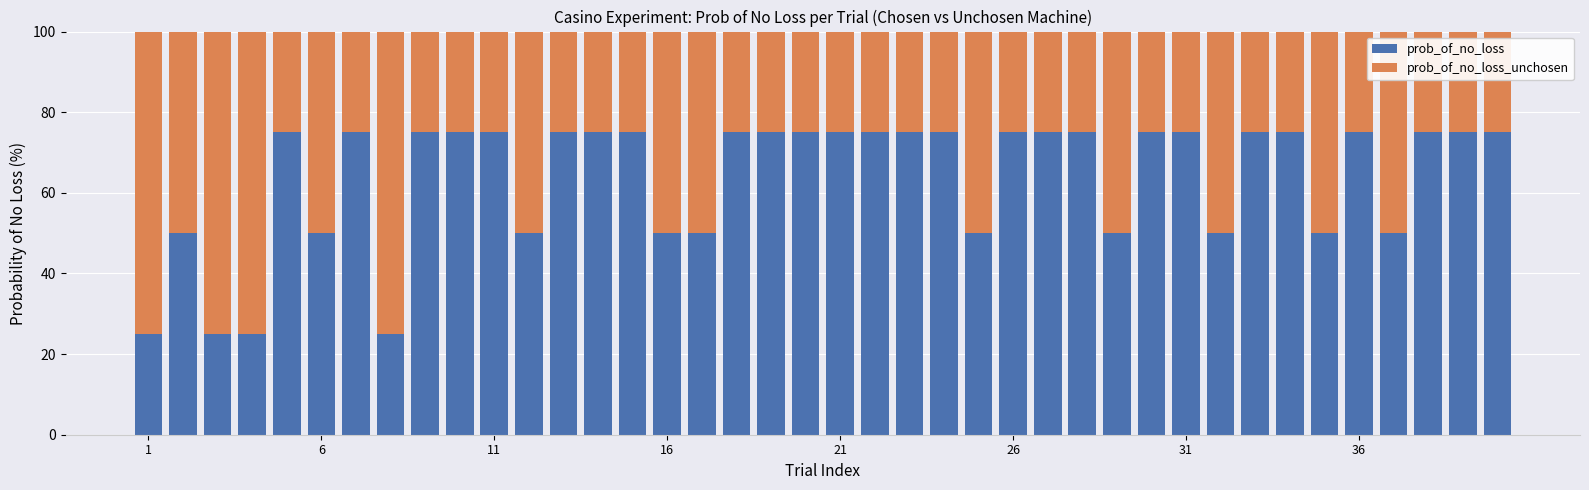

What is the maximum value for prob_of_no_loss?

75